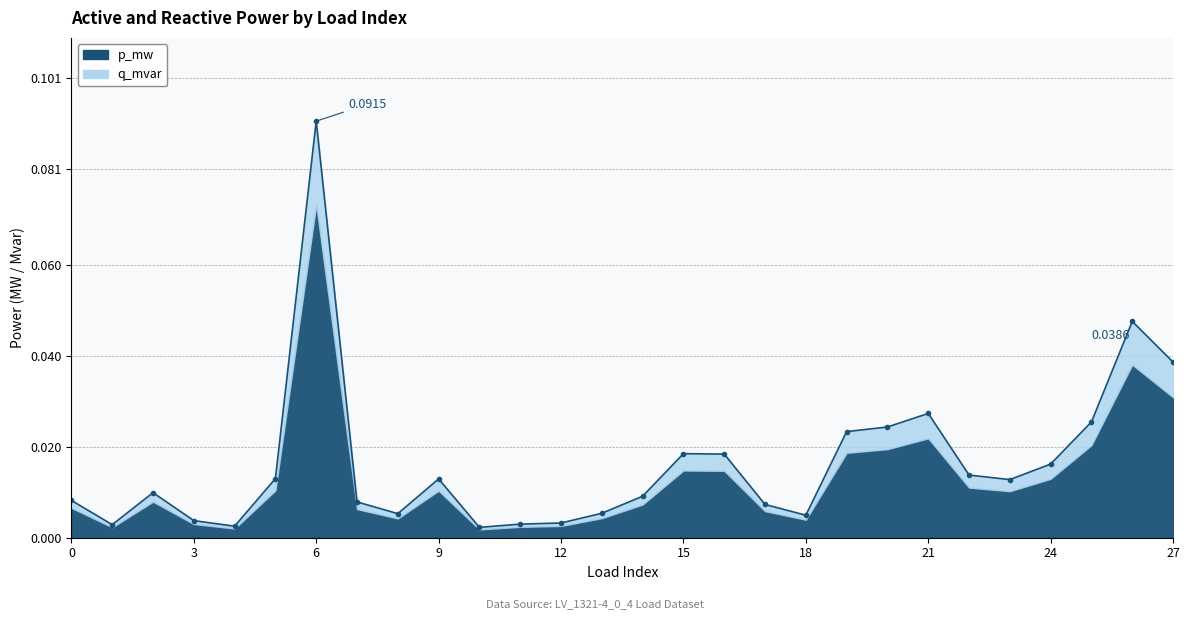

What is the label of the 10th point from the right?

18